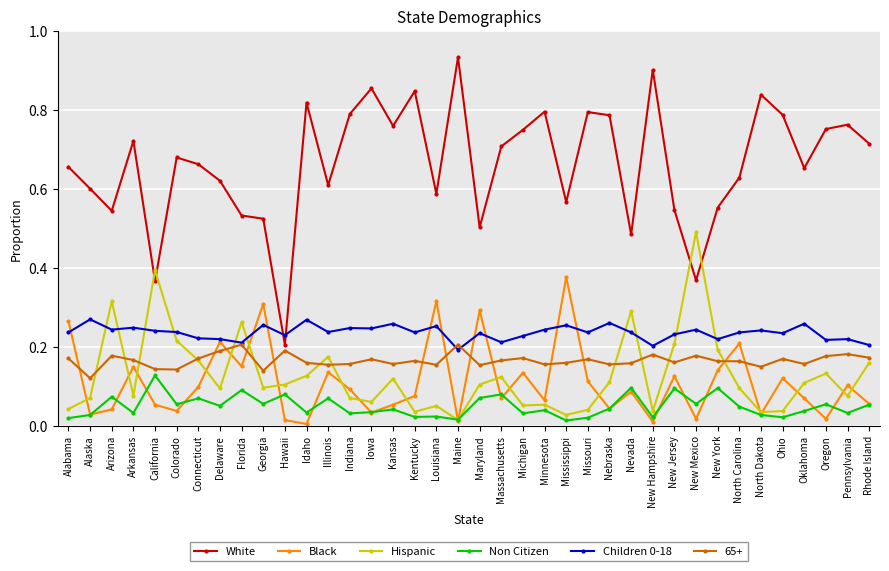

Which category has the highest value across all series?

Maine